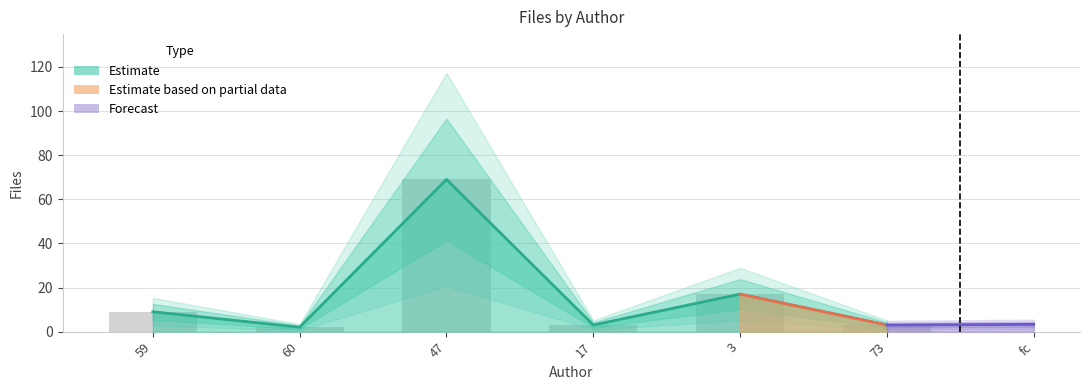

At which category does the chart reach its minimum across all series?

60